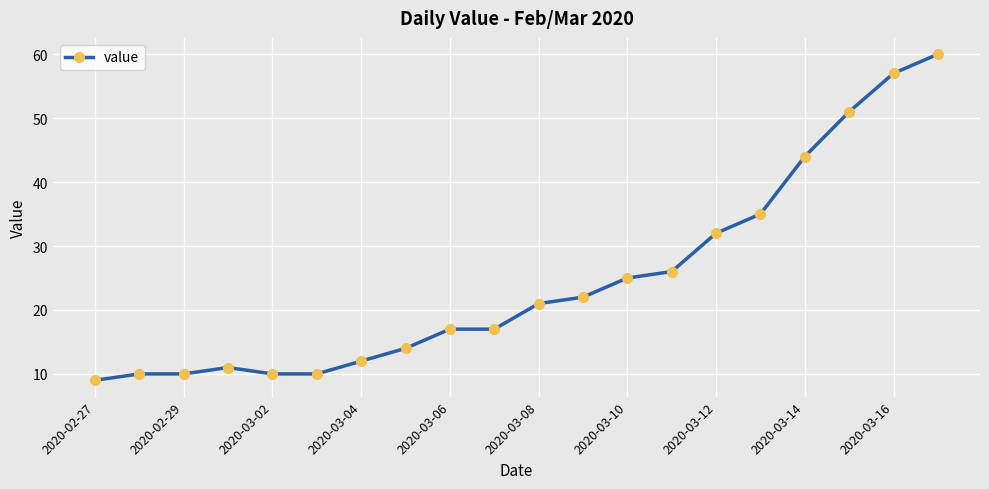

What is the value of the 1st point from the left?

9